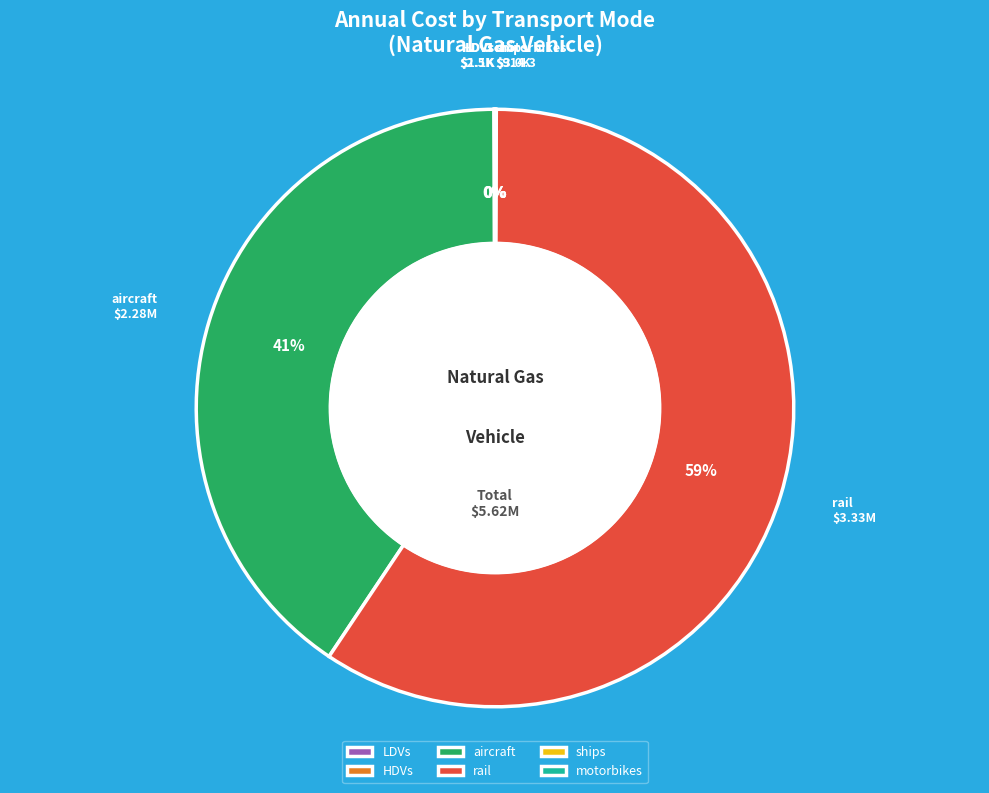

Which category accounts for the majority?

rail